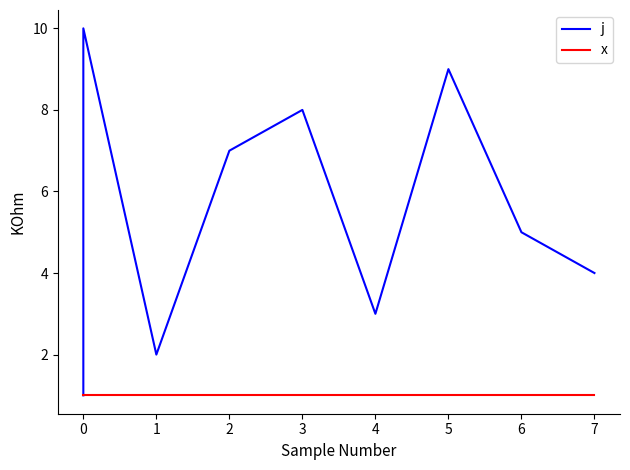

Does the chart display data point markers on the line(s)?

No